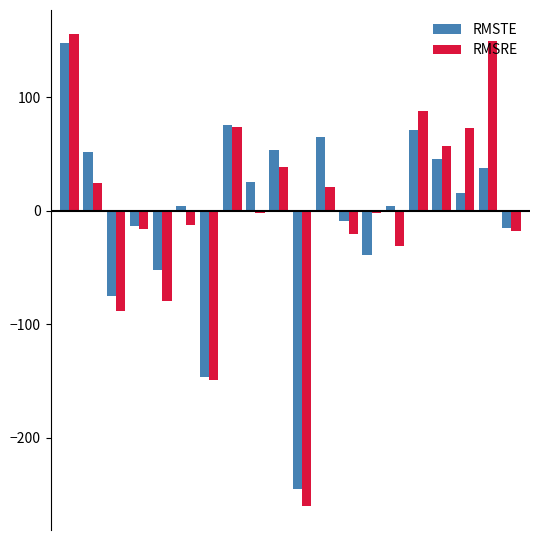

Which series has the largest range (max minus min)?

RMSRE